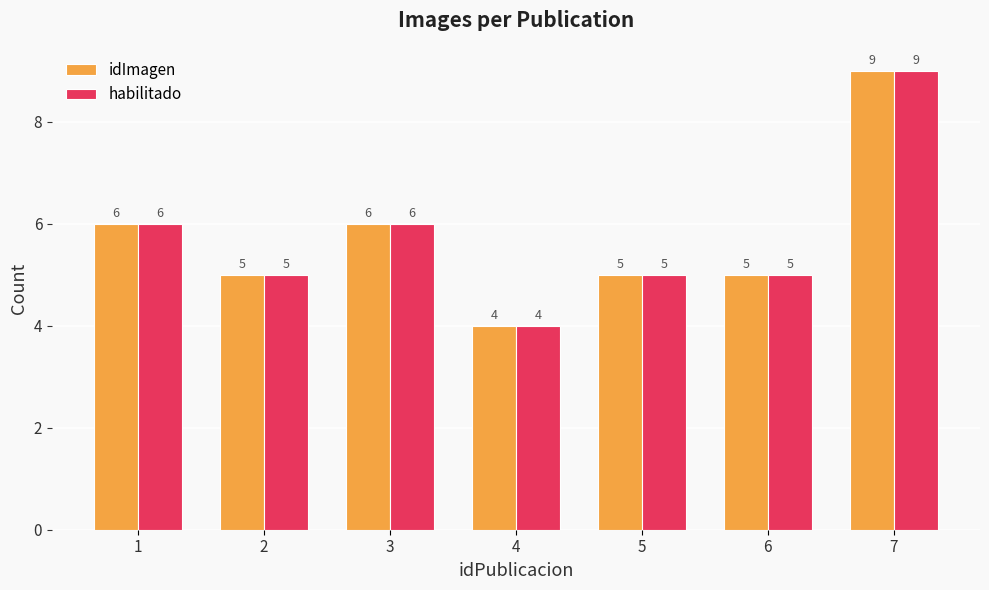

Is it true that idImagen equals 6 at 7?

False